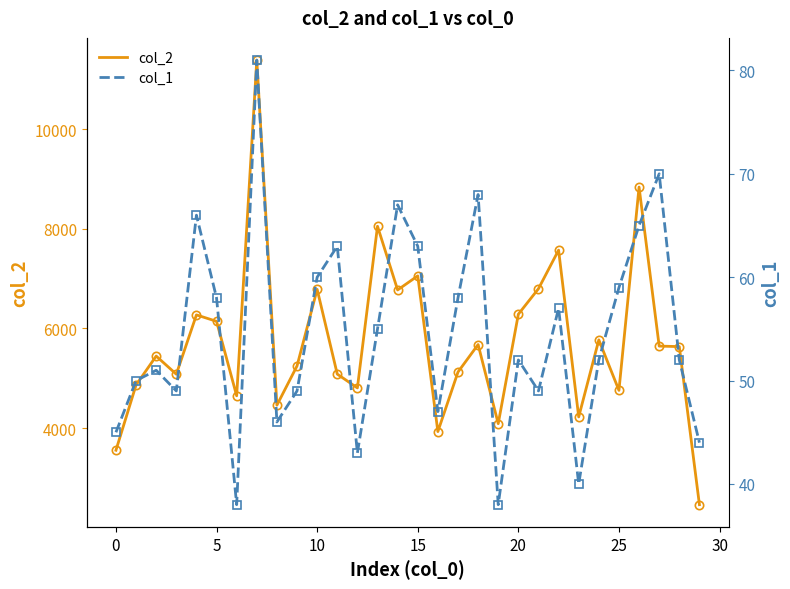

True or false: col_1 has a value of 32 at 28.

False